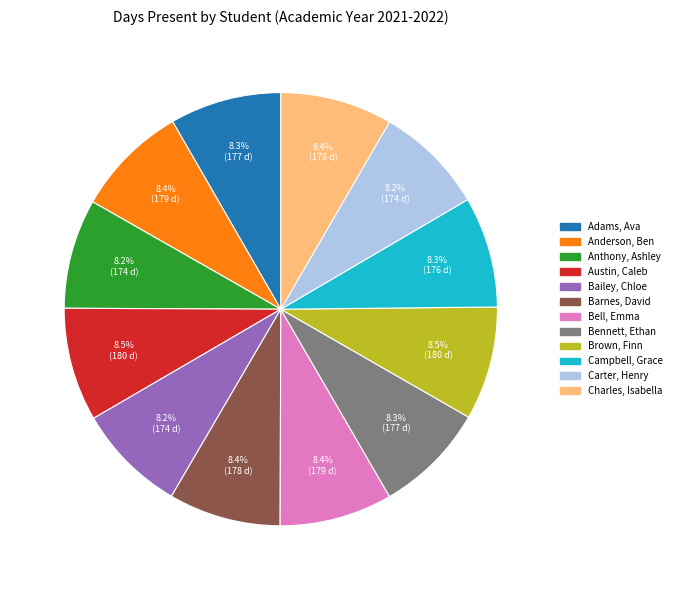

Combined, do Bennett, Ethan and Bailey, Chloe account for over 50%?

No